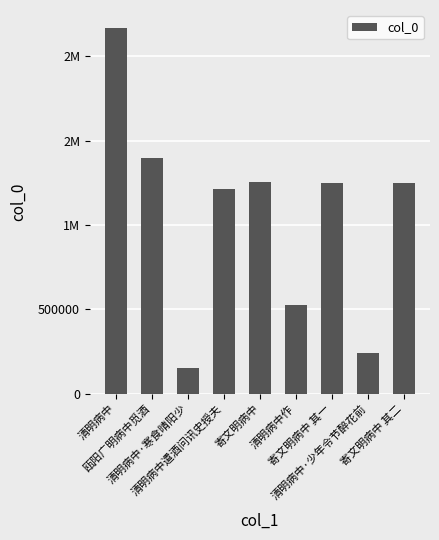

What is the label of the 8th bar from the right?

瓯阳广明病中觅酒